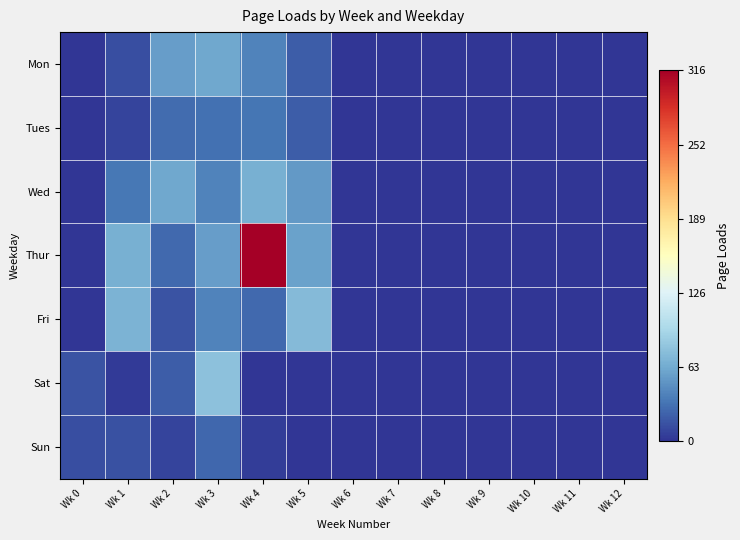

How many data points does each series have?

13